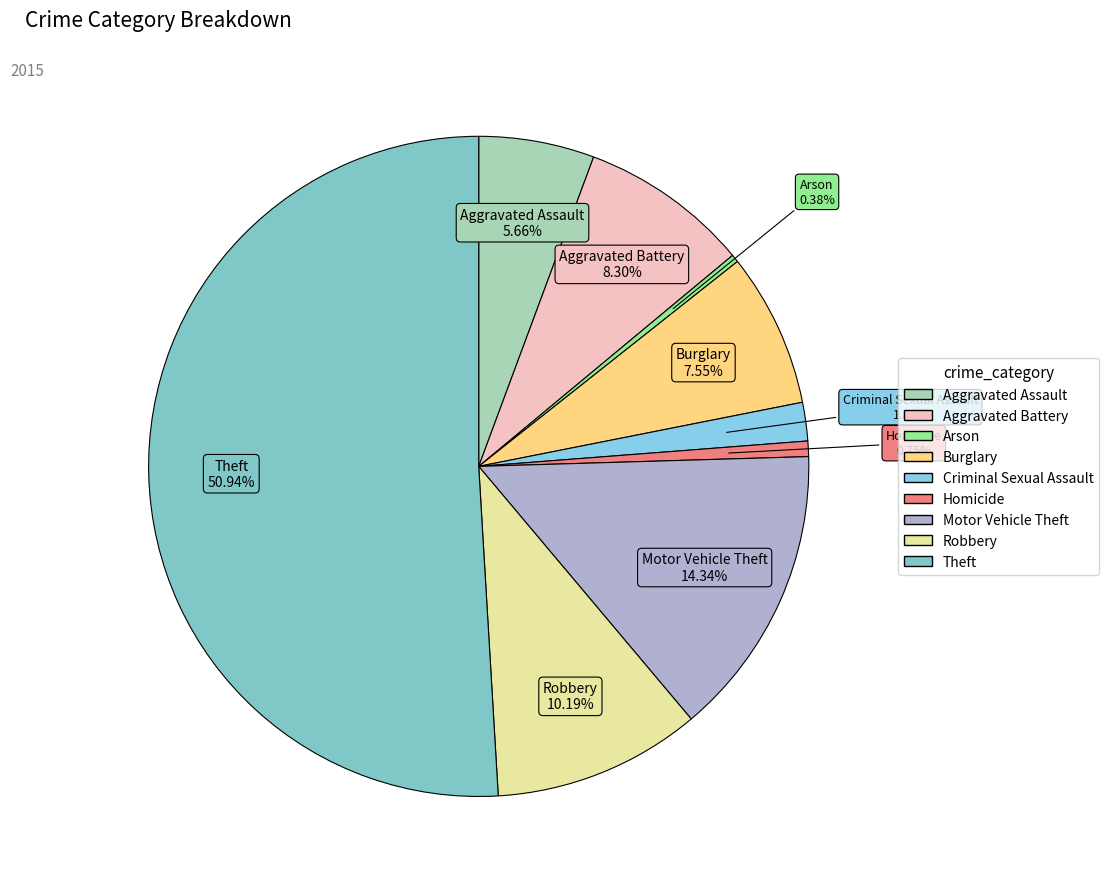

What is the largest slice in the pie chart?

Theft